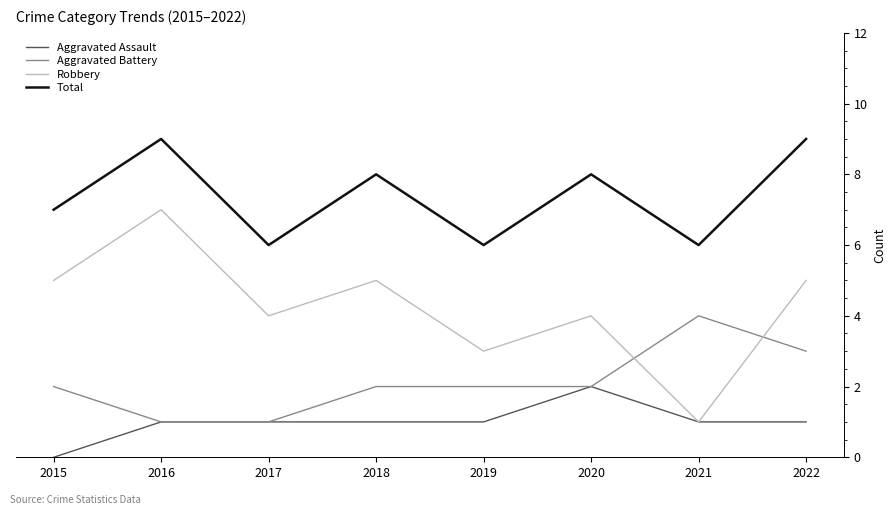

Which series has the widest spread of values?

Robbery